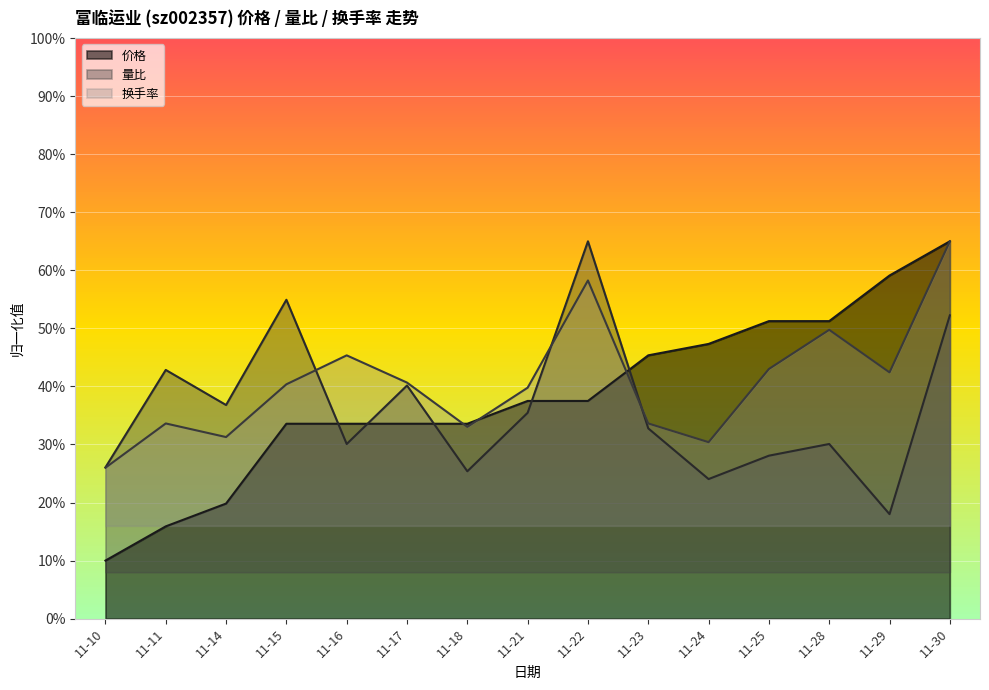

List the series in order of their overall mean, highest first.

换手率, 价格, 量比